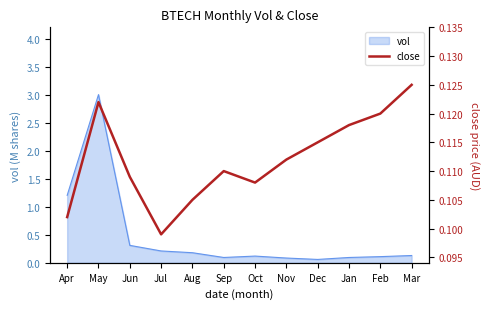

How many interior local peaks (higher than both neighbors) does the data have?

2